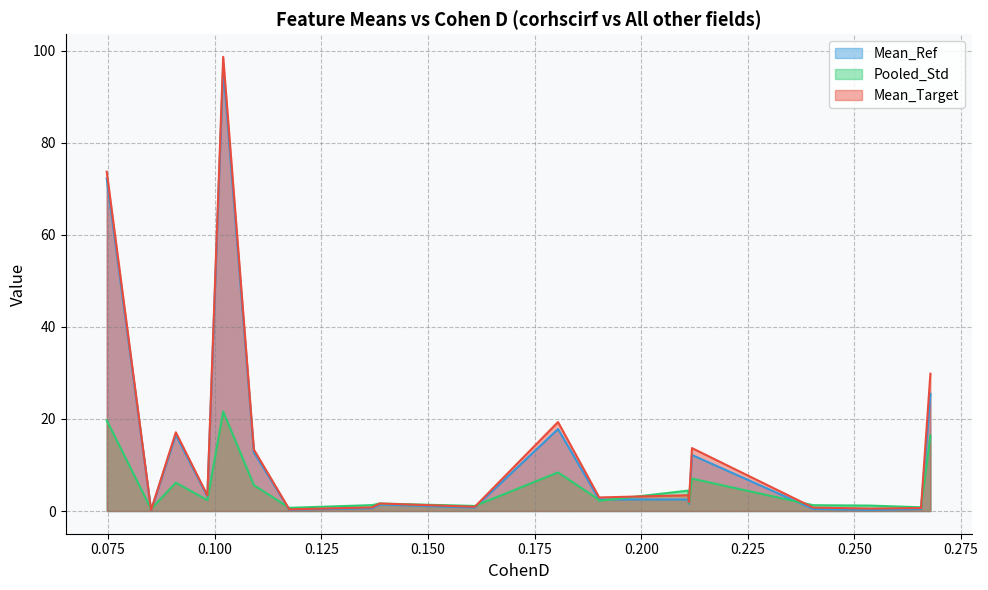

What is the highest value of the Mean_Target series?

98.7